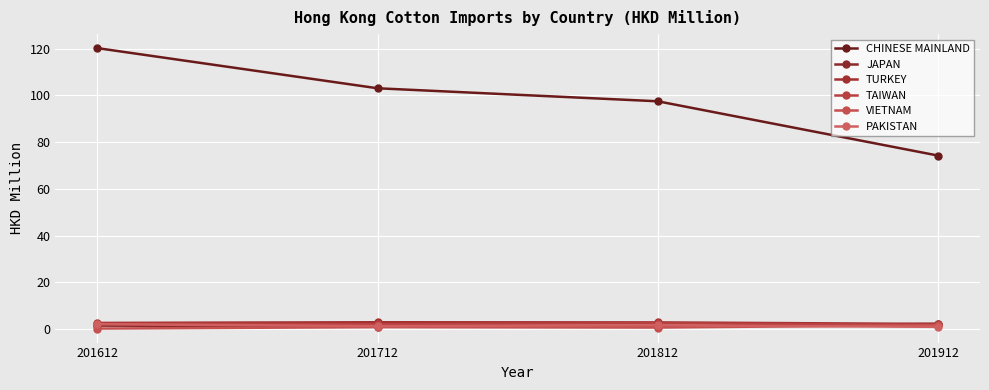

What is the value of the PAKISTAN point at the 4th from the left?

1.0